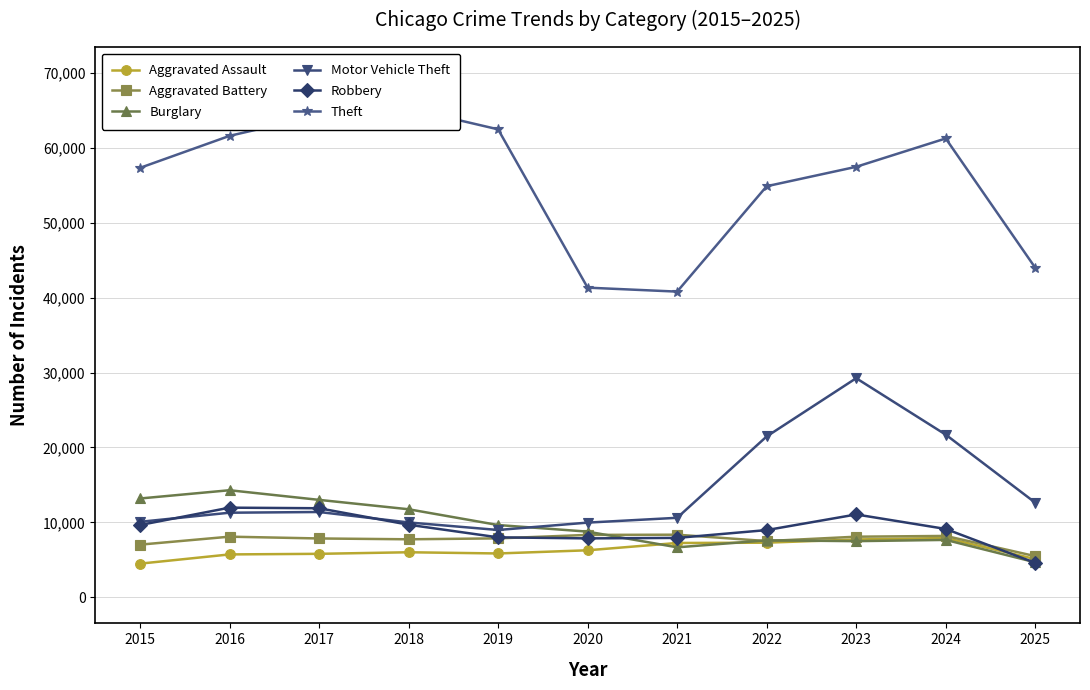

Where does the Motor Vehicle Theft series first go above 11285?

2017